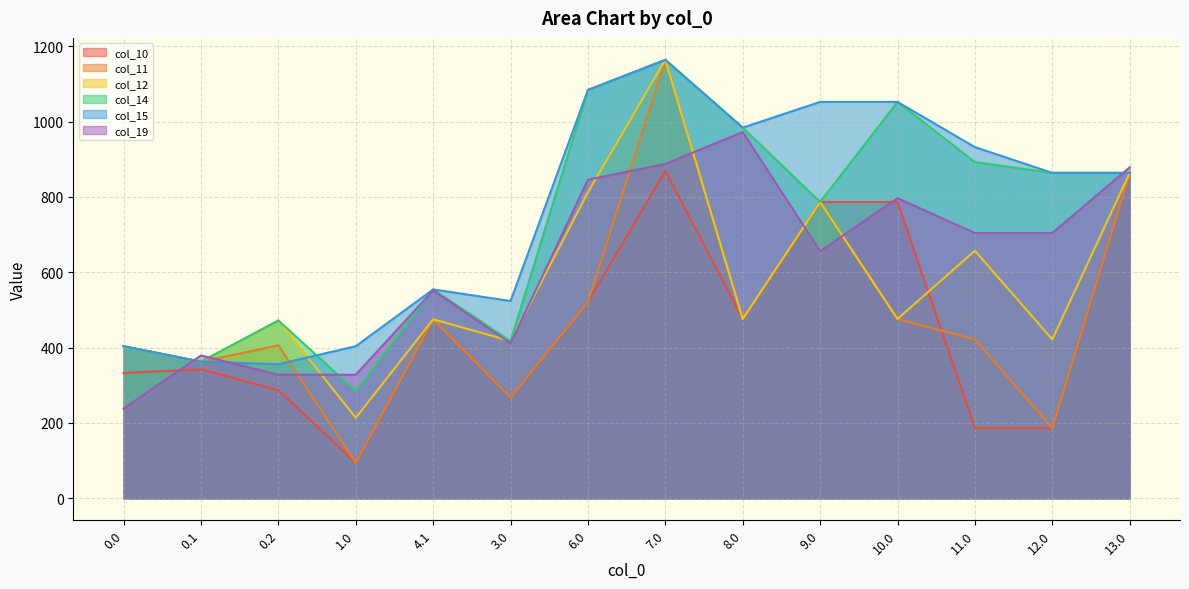

Reading left to right, transcribe all the data shown in this chart.

col_10: 0.0=332.8	0.1=342.2	0.2=286.9	1.0=94.4	4.1=475.2	3.0=267.9	6.0=521.3	7.0=868.6	8.0=476.1	9.0=786.3	10.0=786.3	11.0=186.4	12.0=186.4	13.0=863.7
col_11: 0.0=403.7	0.1=362.6	0.2=406.1	1.0=94.4	4.1=475.2	3.0=267.9	6.0=521.3	7.0=1163.7	8.0=476.1	9.0=786.3	10.0=476.1	11.0=421.8	12.0=186.4	13.0=863.7
col_12: 0.0=403.7	0.1=362.6	0.2=472.0	1.0=213.6	4.1=475.2	3.0=417.4	6.0=812.2	7.0=1163.7	8.0=476.1	9.0=786.3	10.0=476.1	11.0=657.1	12.0=421.8	13.0=863.7
col_14: 0.0=403.7	0.1=362.6	0.2=472.0	1.0=284.5	4.1=554.4	3.0=417.4	6.0=1083.7	7.0=1163.7	8.0=983.7	9.0=786.3	10.0=1052.0	11.0=892.5	12.0=863.7	13.0=863.7
col_15: 0.0=403.7	0.1=362.6	0.2=356.0	1.0=403.7	4.1=554.4	3.0=523.7	6.0=1083.7	7.0=1163.7	8.0=983.7	9.0=1052.0	10.0=1052.0	11.0=932.0	12.0=863.7	13.0=863.7
col_19: 0.0=238.4	0.1=379.3	0.2=328.0	1.0=328.0	4.1=551.8	3.0=411.4	6.0=845.7	7.0=887.3	8.0=972.0	9.0=655.9	10.0=796.4	11.0=704.2	12.0=704.2	13.0=878.4